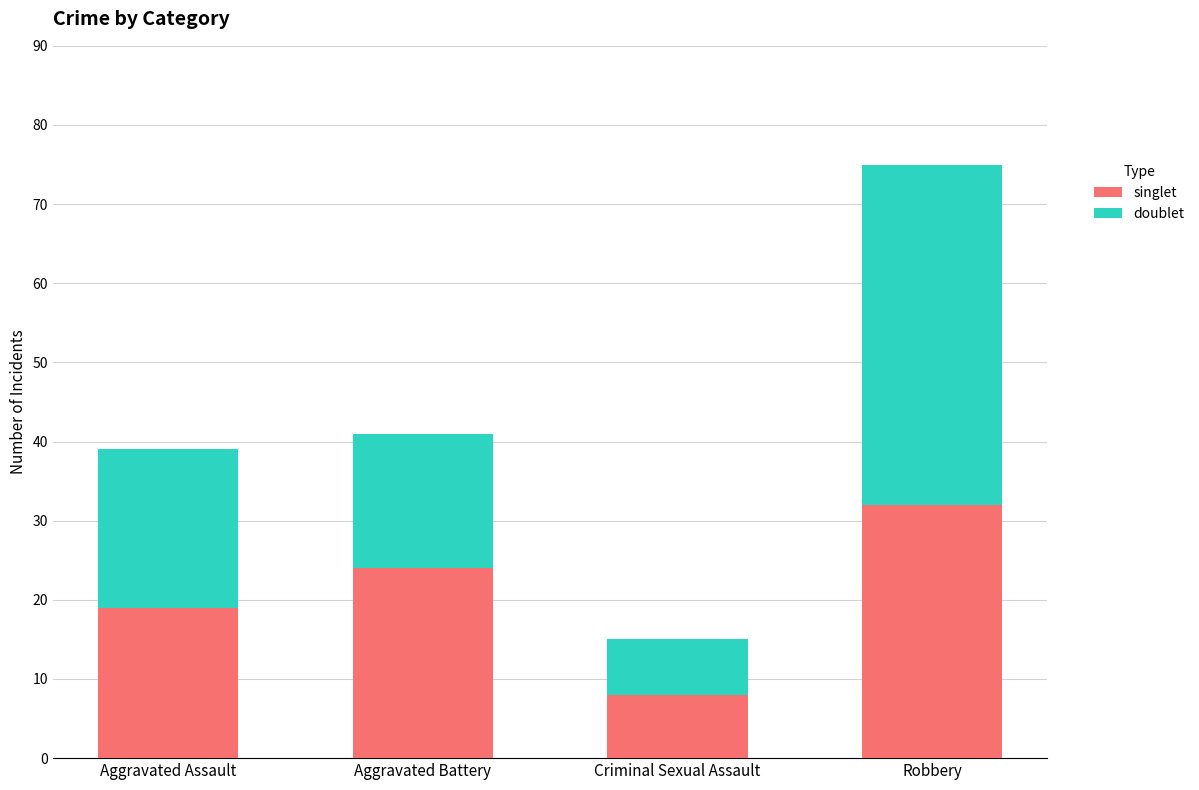

What is the approximate value of singlet at Criminal Sexual Assault?

8